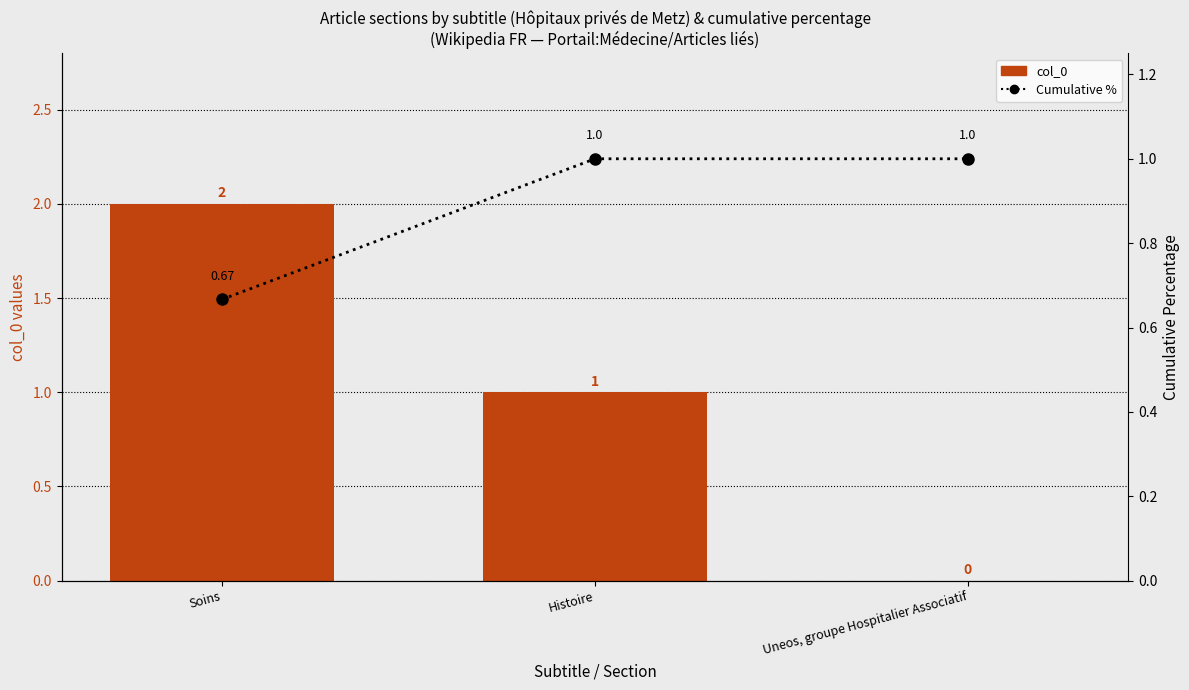

Reading right to left, transcribe all the data shown in this chart.

col_0: 0.0	1.0	2.0
Cumulative %: 1.0	1.0	0.7